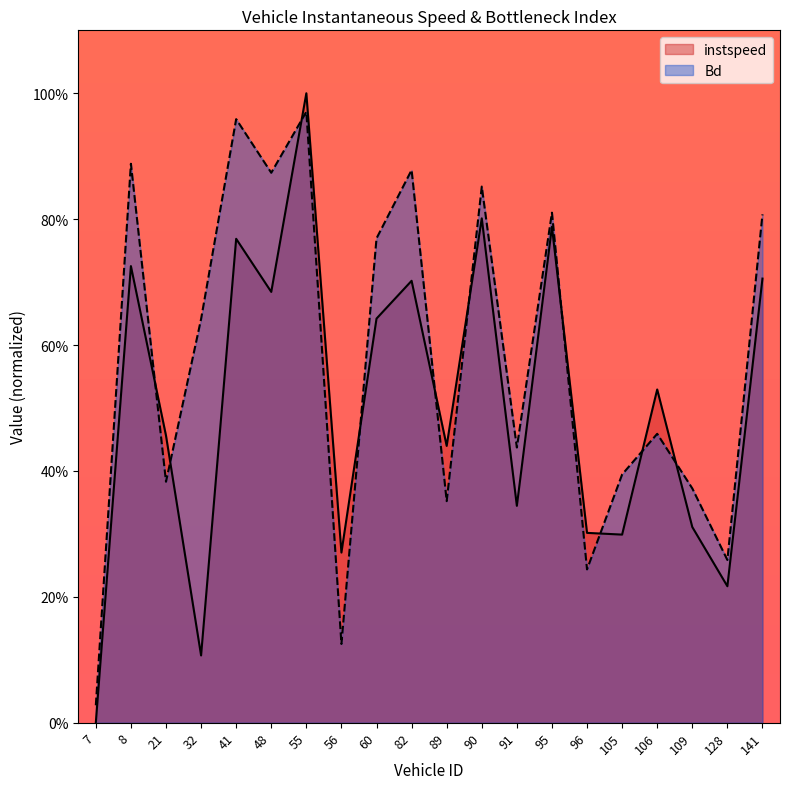

How many intersections are there between instspeed and Bd?

10